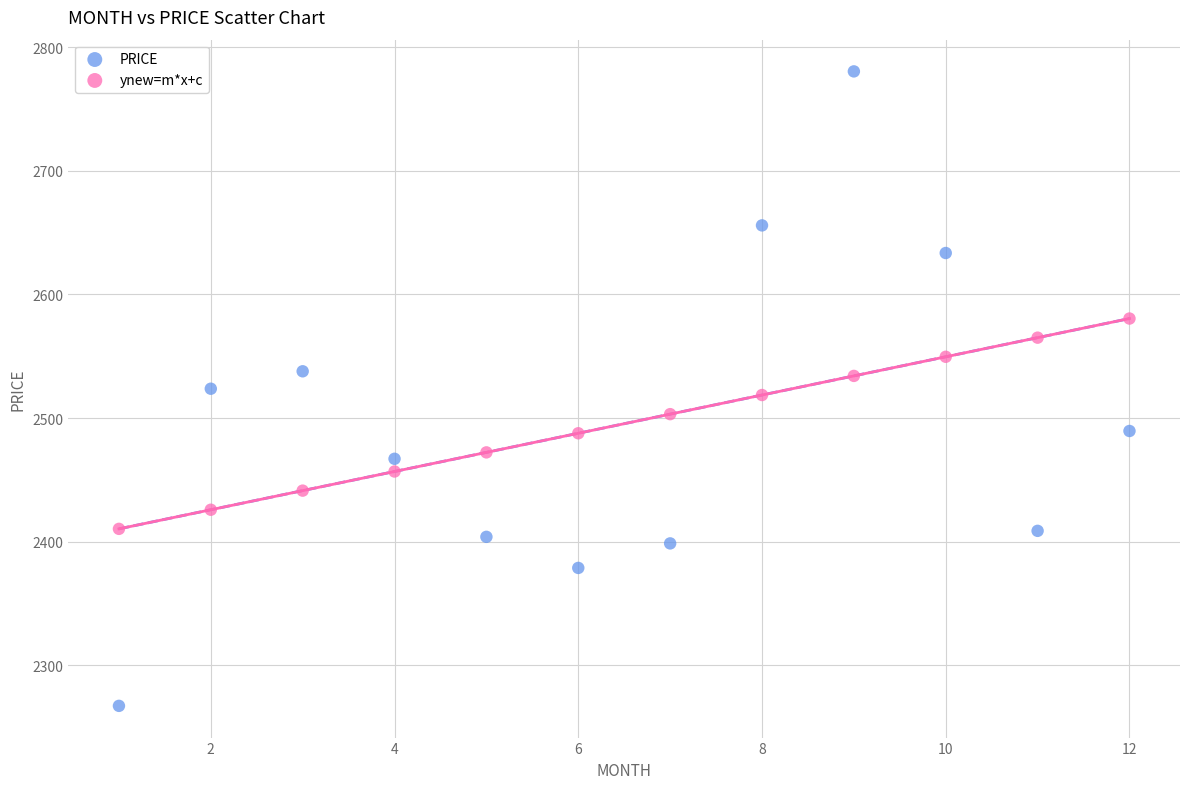

Which series reaches the minimum Y coordinate?

PRICE